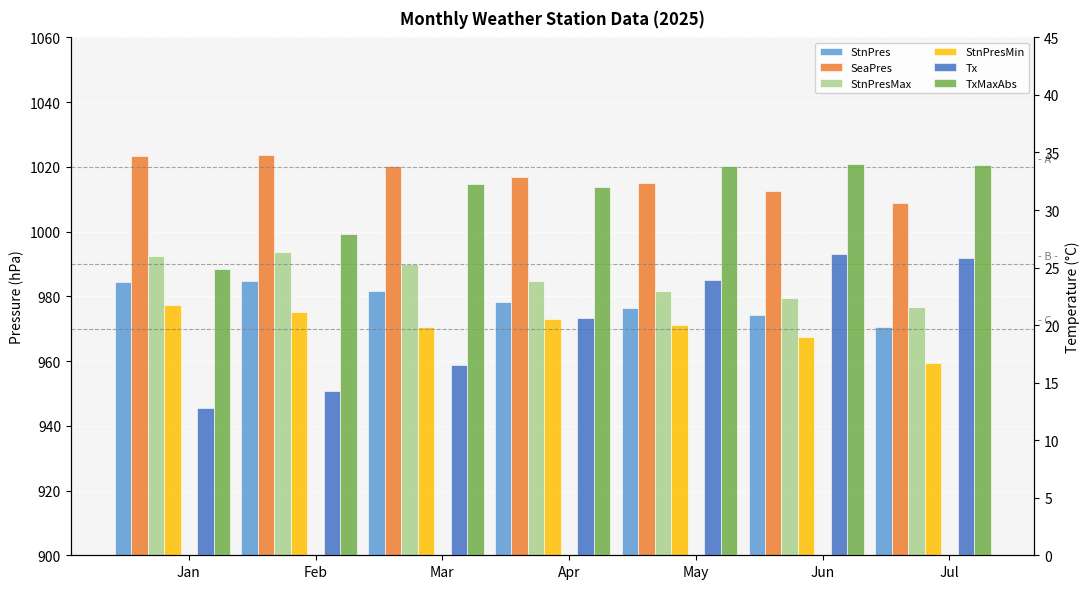

Which category has the lowest value in the StnPresMax series?

Jul